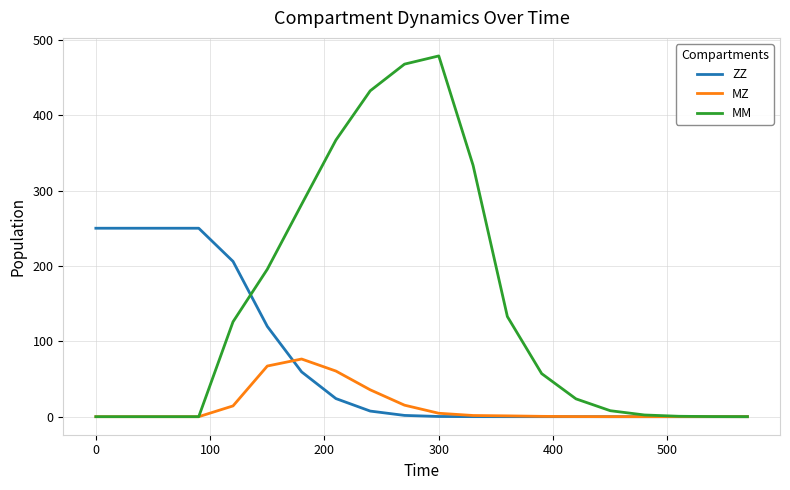

Rank the series by their average value, from lowest to highest.

MZ, ZZ, MM